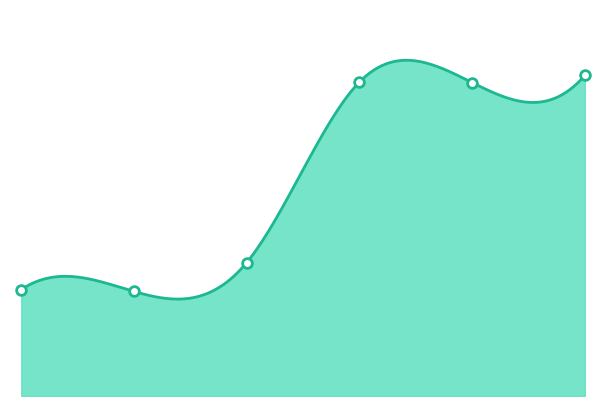

What is the difference between the second highest and second lowest values?

1474500